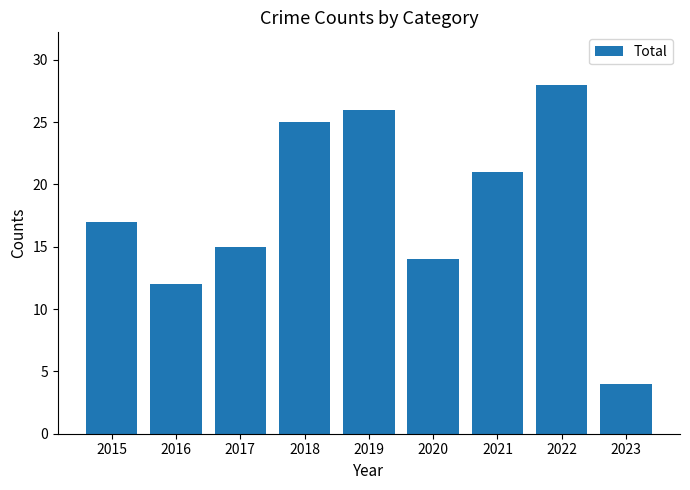

What is the difference between the maximum and minimum values?

24